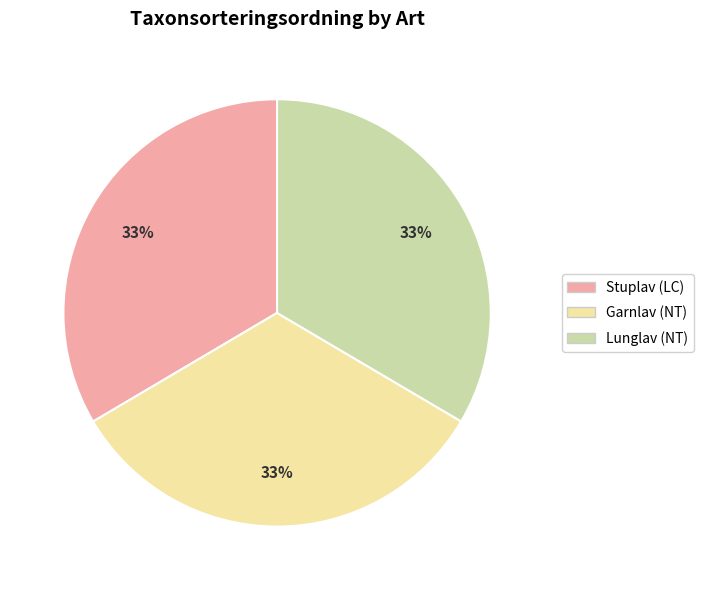

To the nearest percent, what percentage of the pie is Lunglav (NT)?

33%